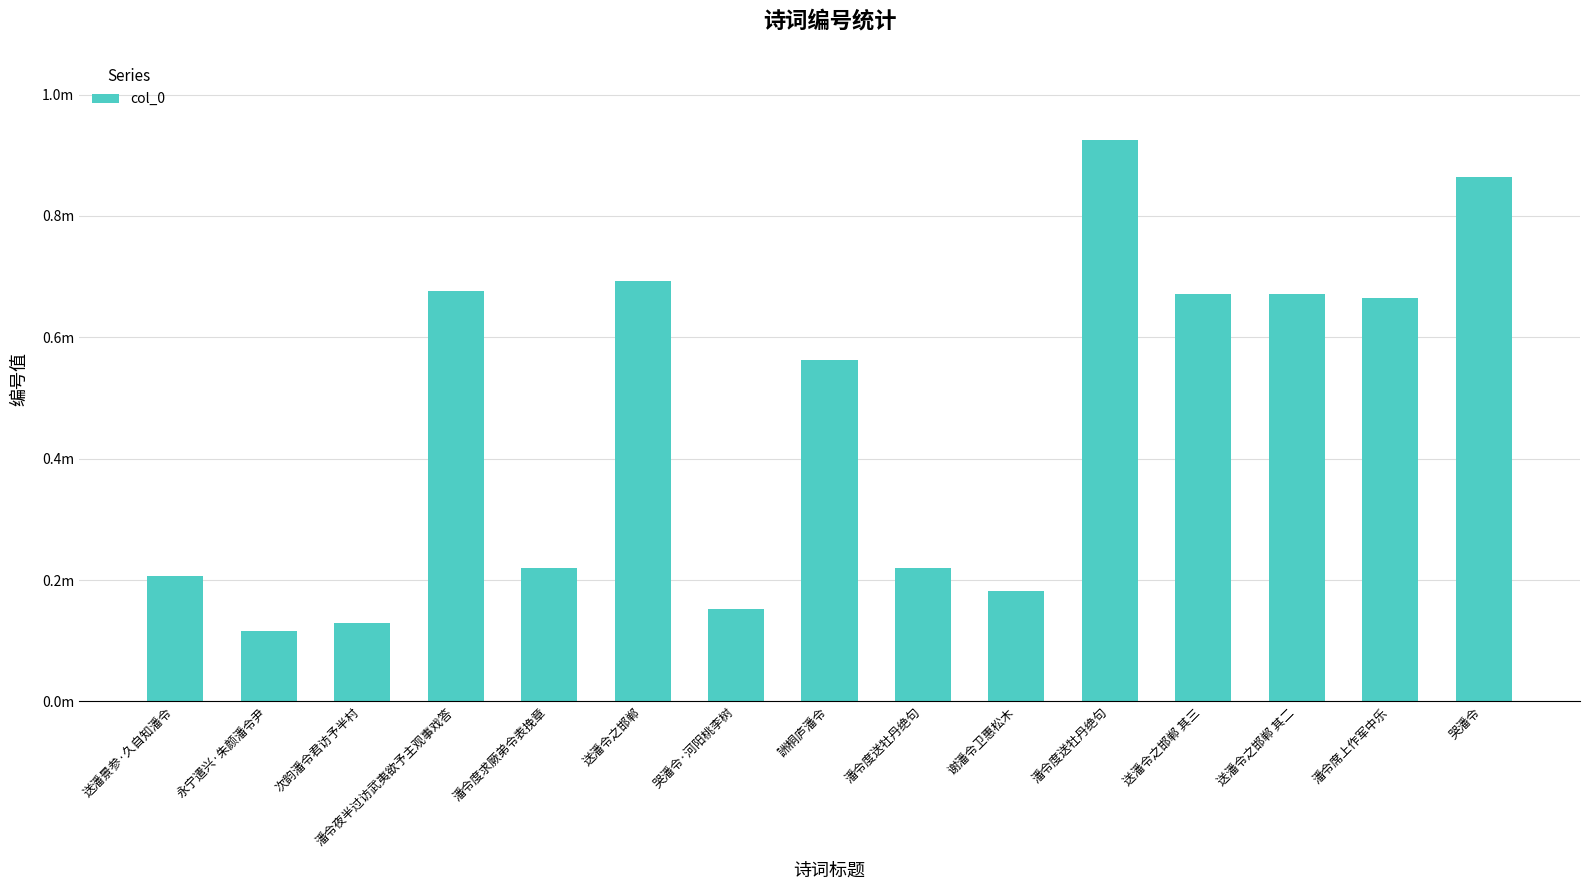

At which category does the chart reach its peak across all series?

潘令度送牡丹绝句